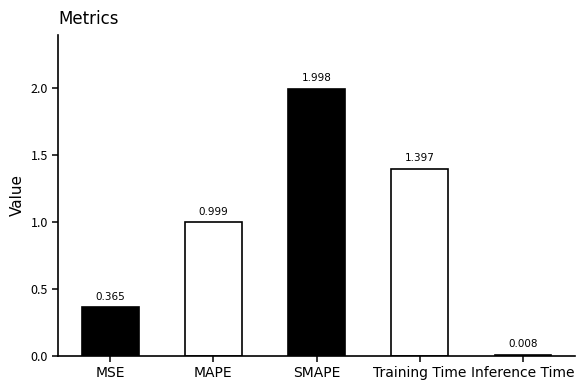

Which has a higher value, Inference Time or MSE?

MSE